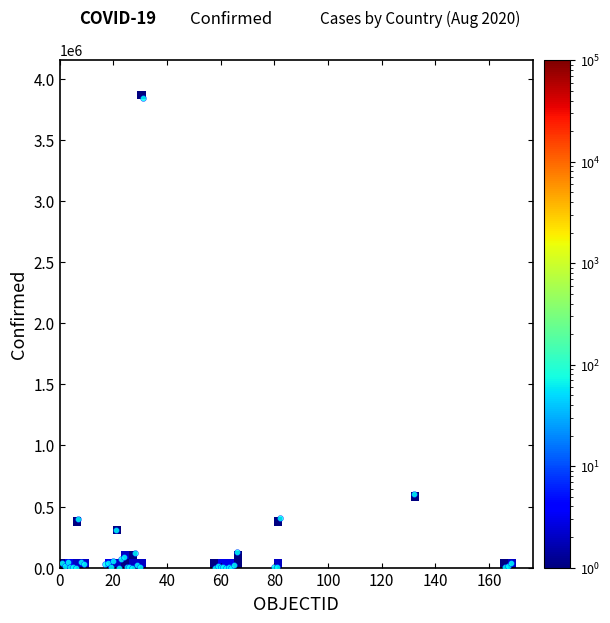

What Y value in the scatter plot is closest to 1923123?

599884